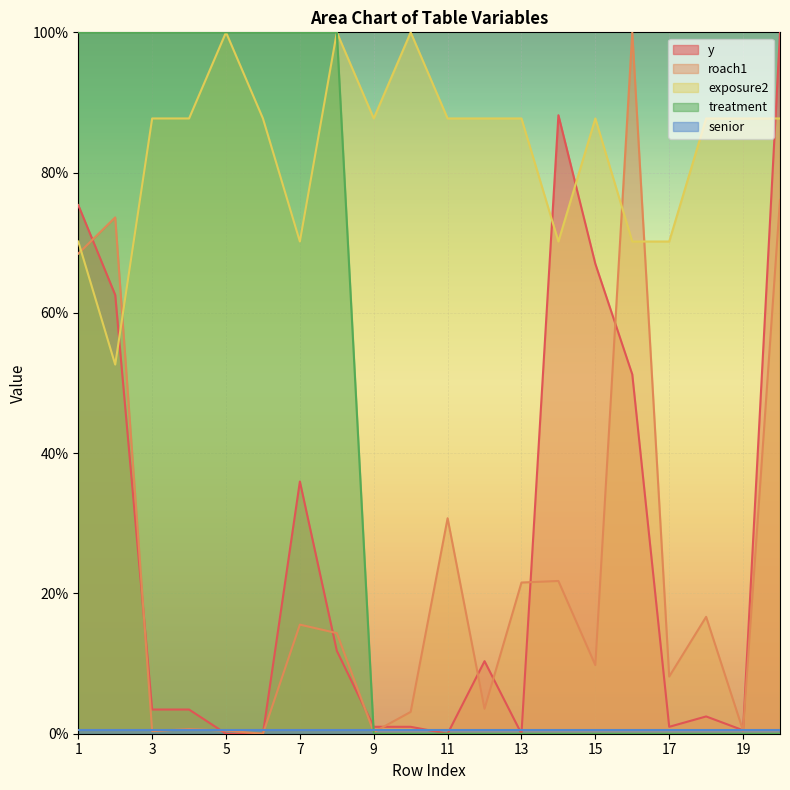

Which series has the largest total across all categories?

exposure2